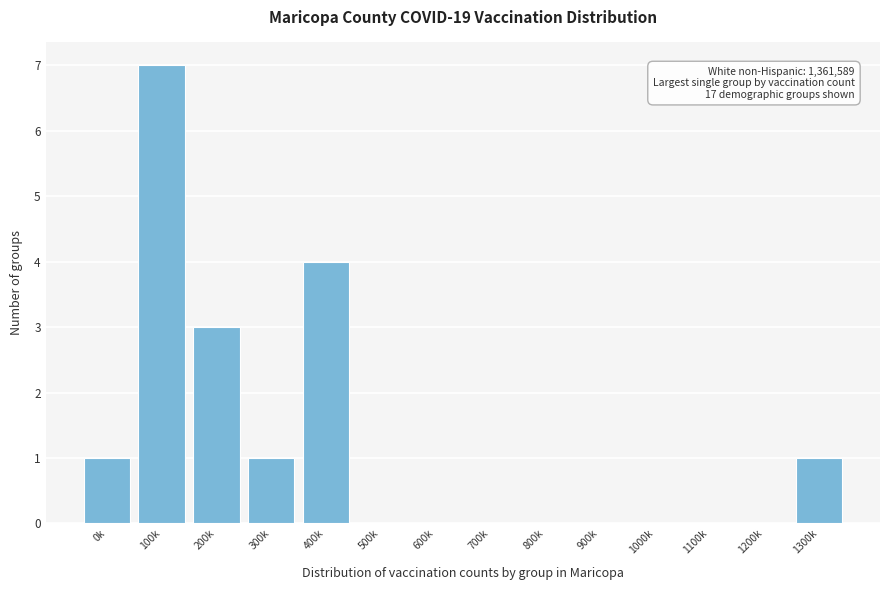

Reading right to left, extract all data points from this chart.

1300k=1	1200k=0	1100k=0	1000k=0	900k=0	800k=0	700k=0	600k=0	500k=0	400k=4	300k=1	200k=3	100k=7	0k=1